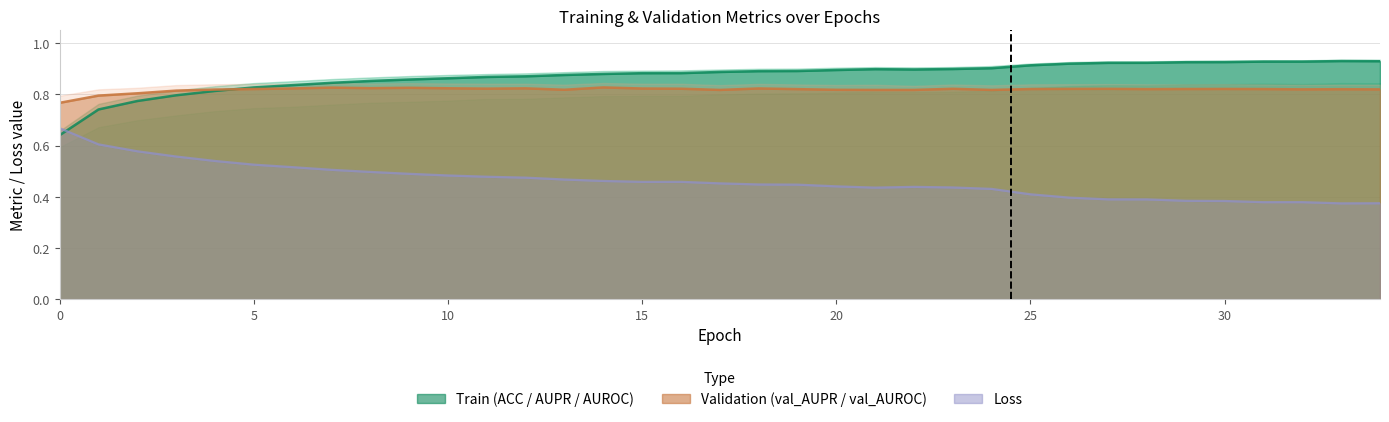

The value of ACC at 0 is 0.2. True or false?

False